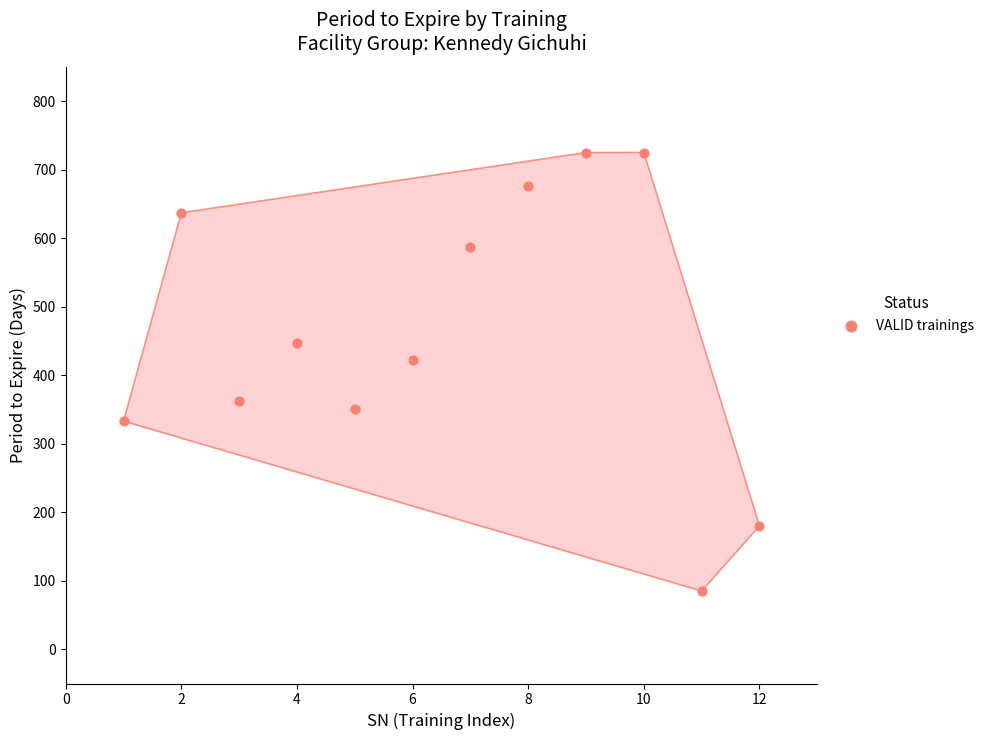

What is the average Y value?

461